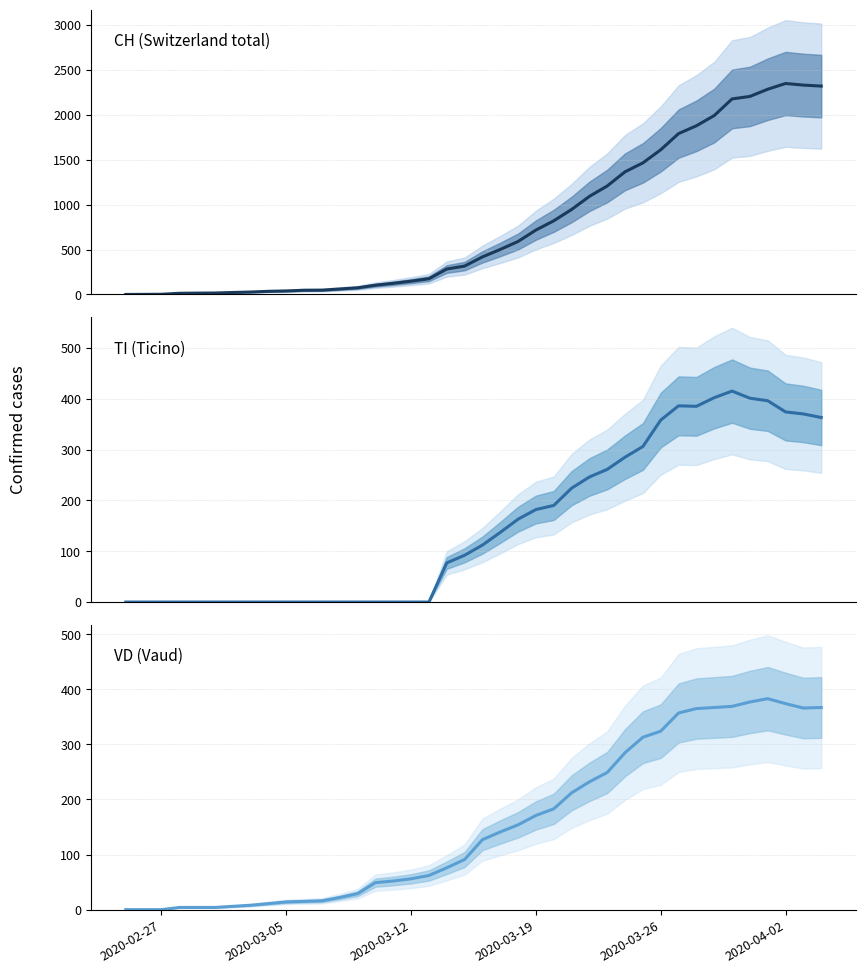

Reading left to right, list all the values displayed in this chart.

CH (Switzerland total): 0	1	2	13	15	16	22	27	35	39	47	48	61	74	103	124	148	175	283	316	418	501	590	717	820	946	1092	1208	1366	1465	1611	1791	1878	1992	2177	2205	2285	2349	2331	2320
TI (Ticino): 0	0	0	0	0	0	0	0	0	0	0	0	0	0	0	0	0	0	77	92	112	137	163	182	190	224	246	261	285	306	358	386	385	402	415	401	396	374	370	363
VD (Vaud): 0	0	0	4	4	4	6	8	11	14	15	16	22	29	49	52	56	62	76	91	127	141	154	171	183	212	232	249	285	313	324	357	365	367	369	377	383	374	366	367